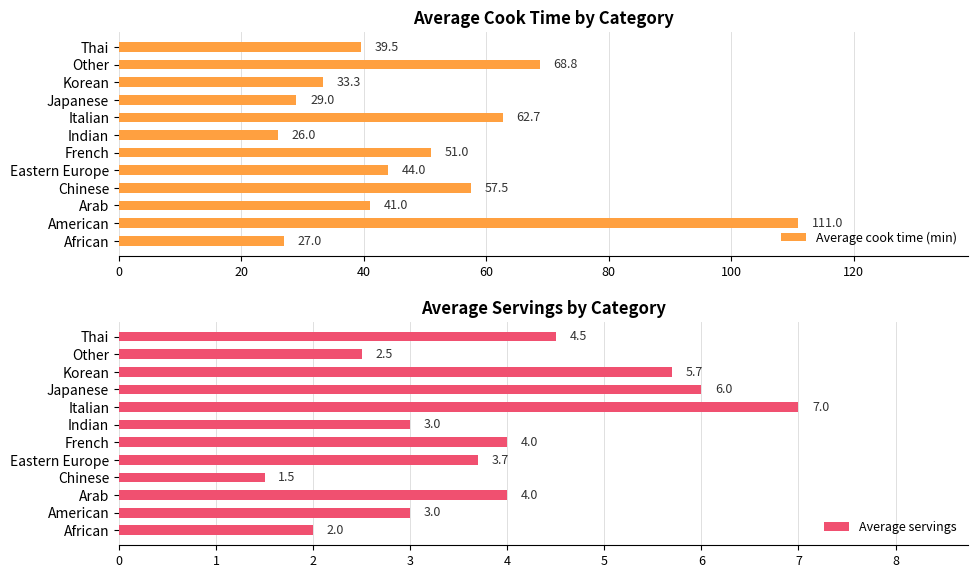

Read the Average cook time (min) value at Eastern Europe.

44.0